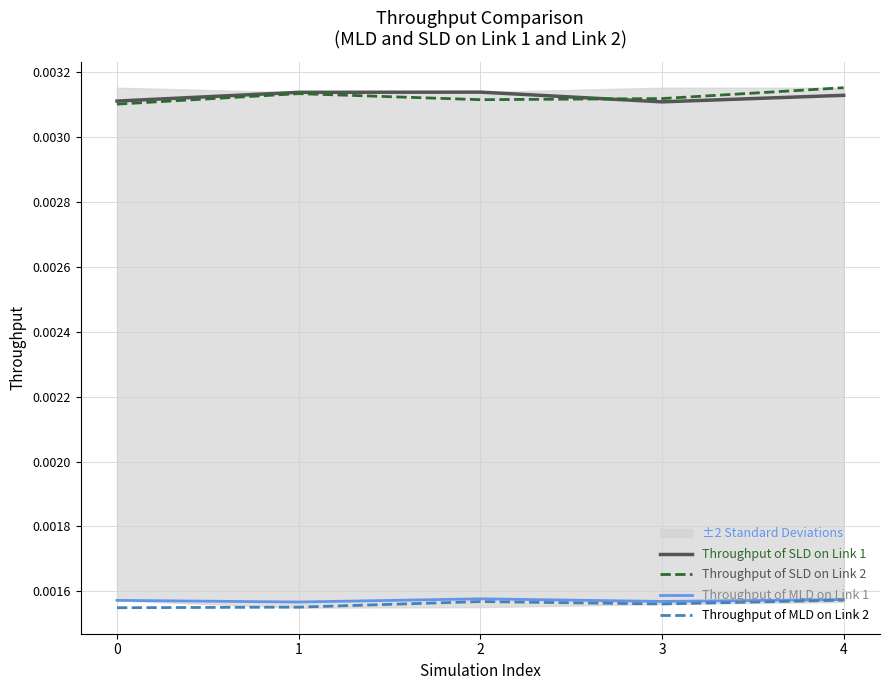

How many Throughput of SLD on Link 1 values are between 0 and 1?

5